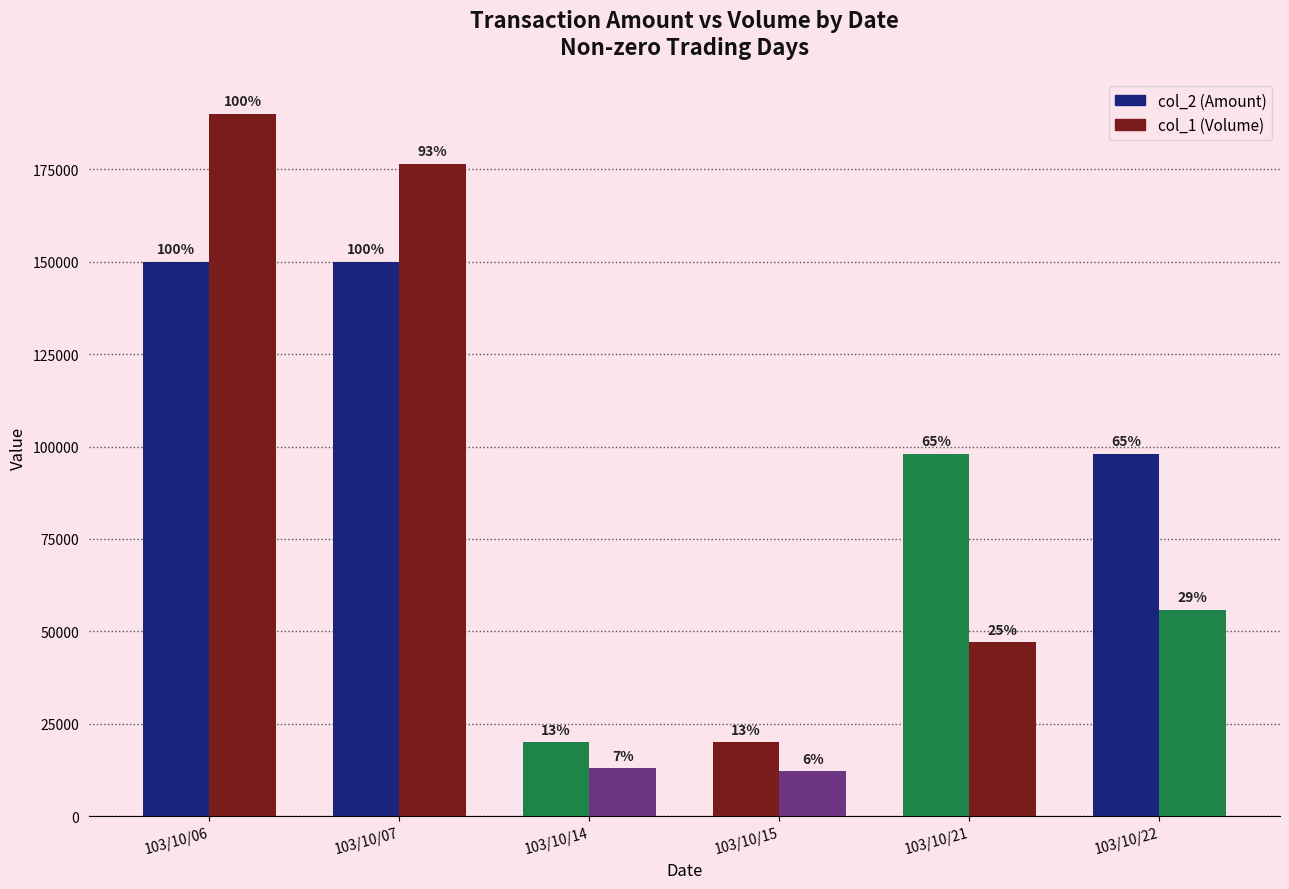

Reading left to right, list all the values displayed in this chart.

col_2 (Amount): 150000	150000	20000	20000	98000	98000
col_1 (Volume): 190000	176500	13000	12200	47040	55860